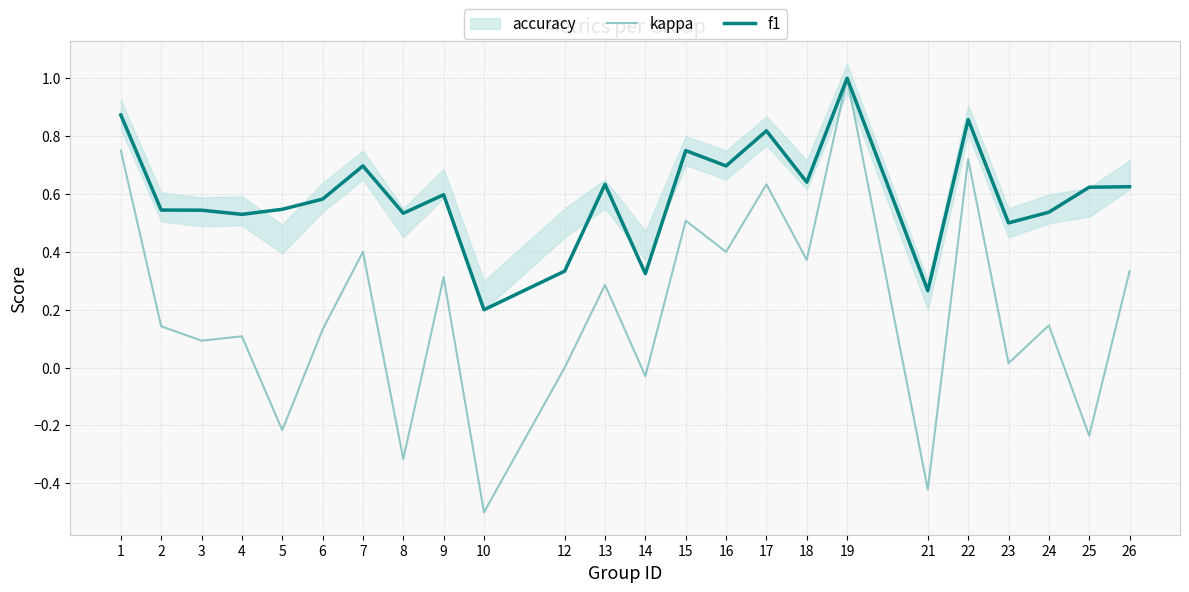

Which label corresponds to the largest value in the chart?

19